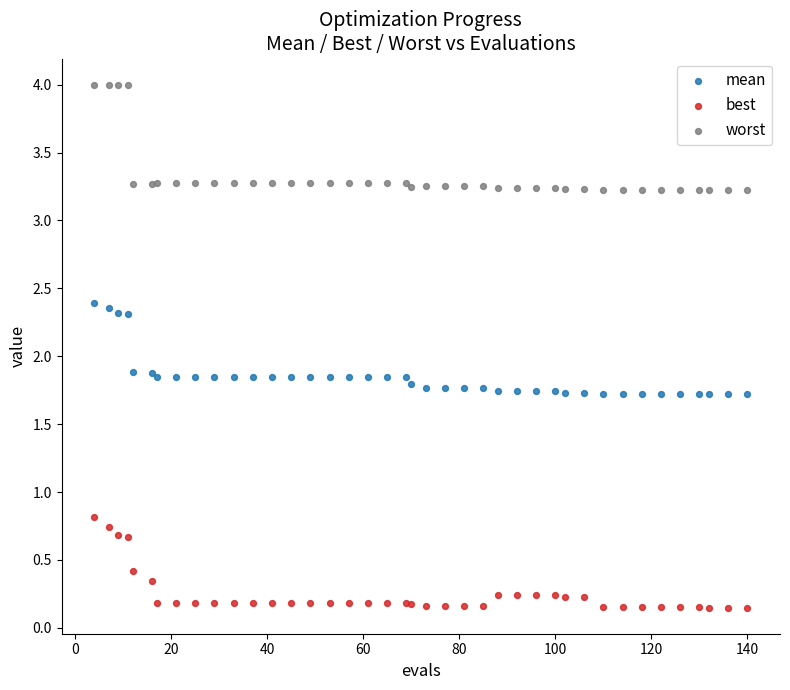

Which series contains the lowest Y value?

best